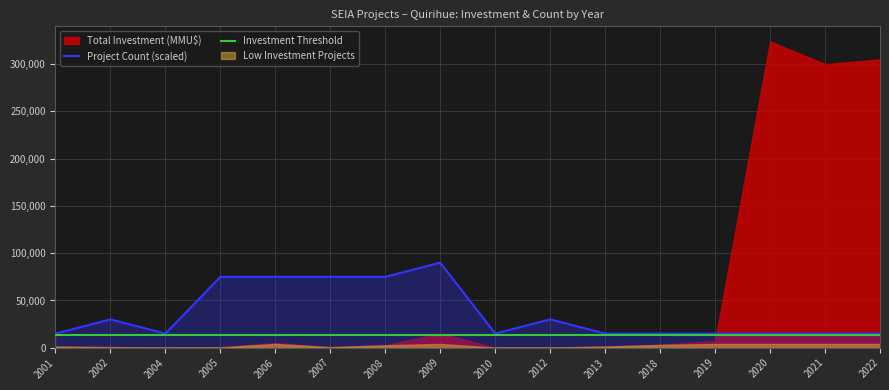

Is it true that Project Count (scaled) equals 7776 at 2010?

False